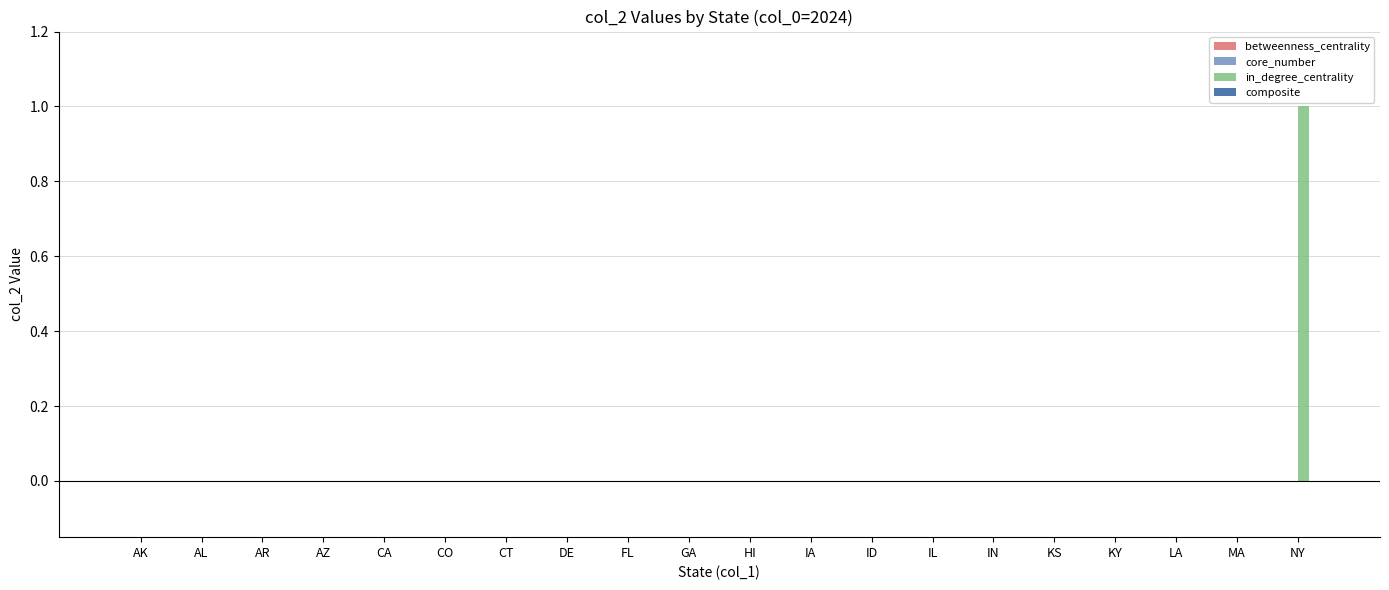

Reading left to right, list all the values displayed in this chart.

AK=0	AL=0	AR=0	AZ=0	CA=0	CO=0	CT=0	DE=0	FL=0	GA=0	HI=0	IA=0	ID=0	IL=0	IN=0	KS=0	KY=0	LA=0	MA=0	NY=1